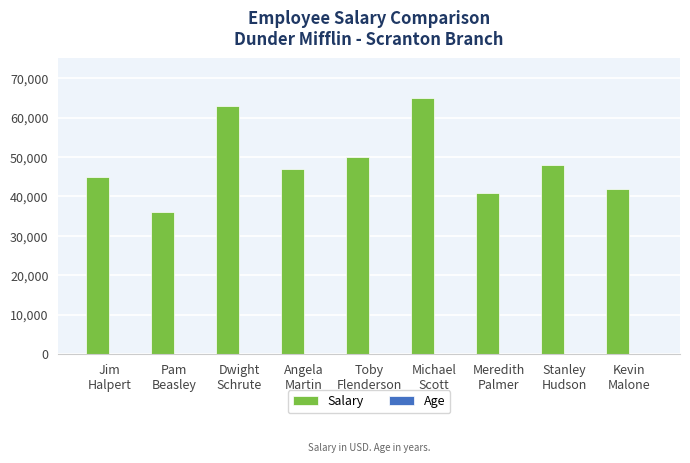

How many groups of bars are there?

9